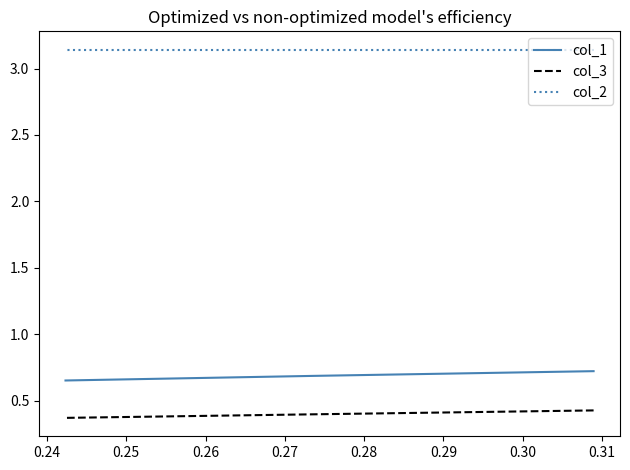

At which label is col_1 closest to 0?

0.25